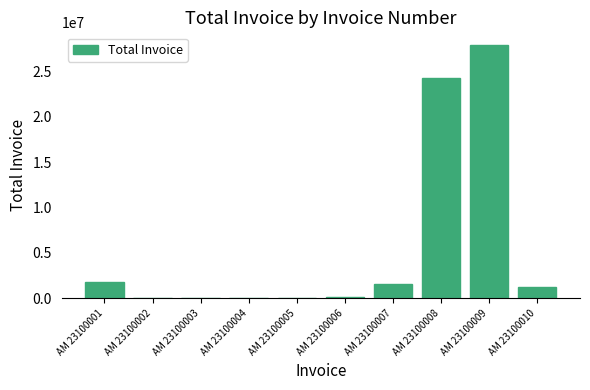

How many distinct data groups are displayed?

1